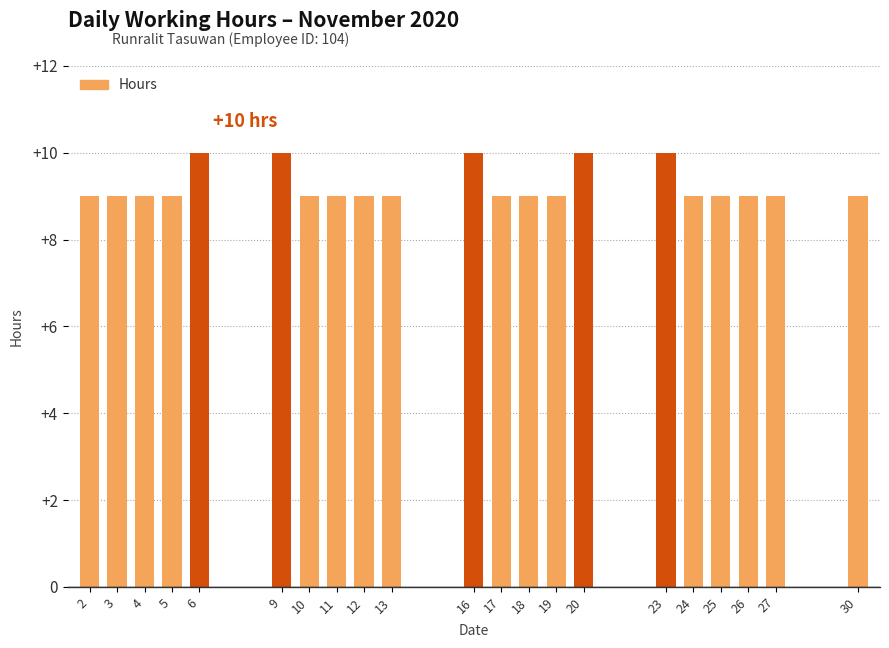

Reading left to right, what are all the values shown in this chart?

2=9	3=9	4=9	5=9	6=10	9=10	10=9	11=9	12=9	13=9	16=10	17=9	18=9	19=9	20=10	23=10	24=9	25=9	26=9	27=9	30=9